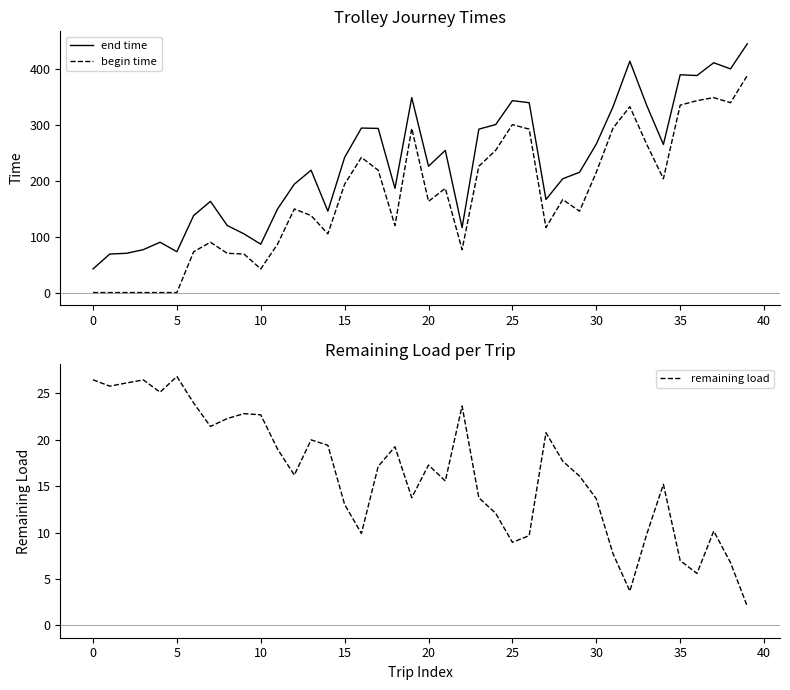

At which category is the sum across all series the highest?

39